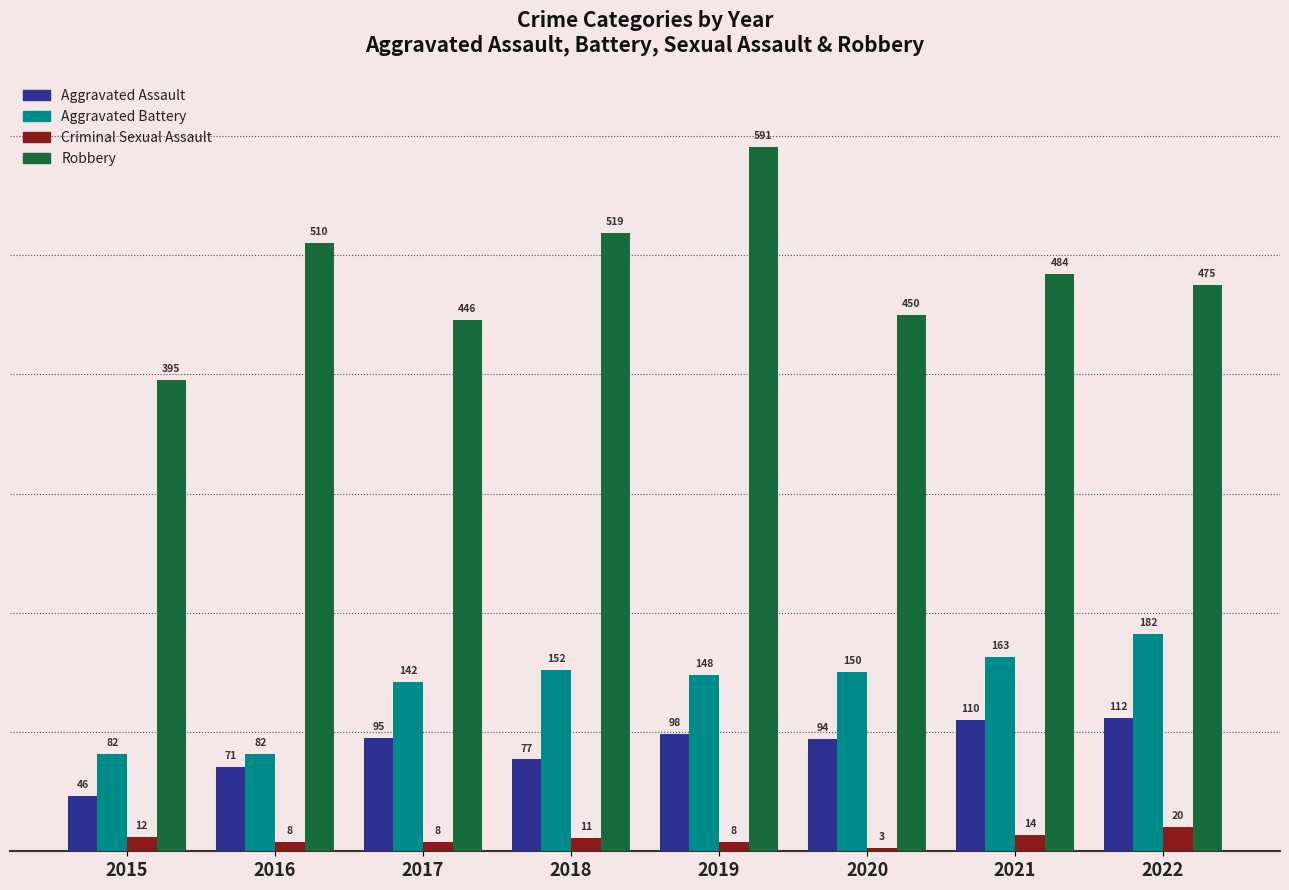

Rank the series at 2015 from lowest to highest value.

Criminal Sexual Assault, Aggravated Assault, Aggravated Battery, Robbery